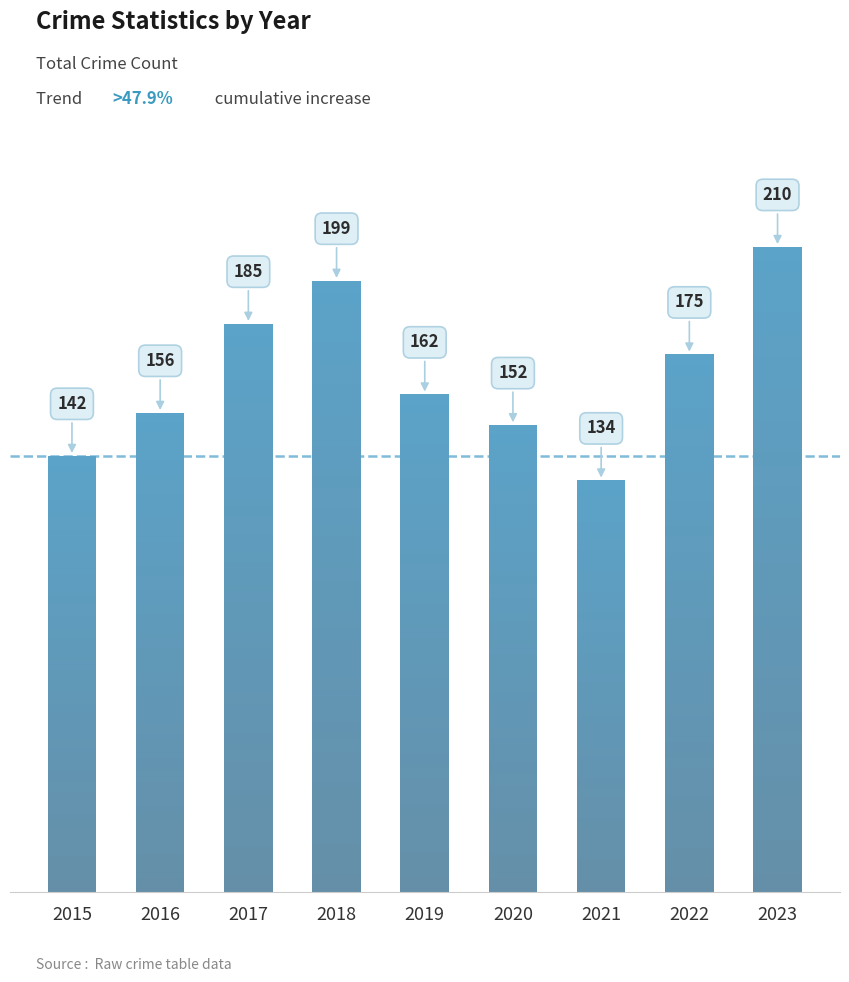

What is the sum of the values at 2015 and 2021?

276